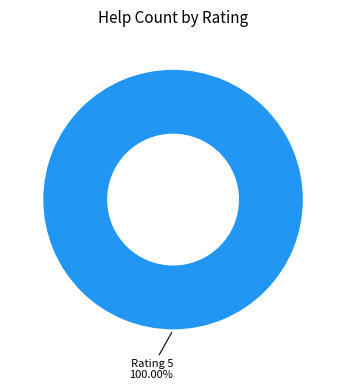

Is there any slice that represents more than half of the pie?

Yes